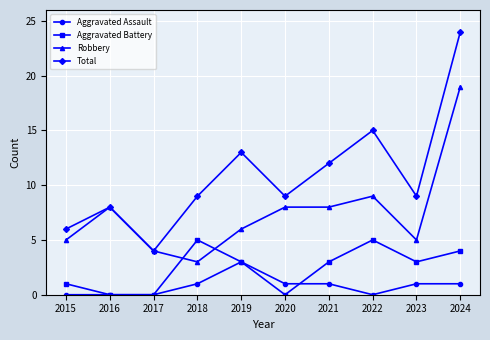

What is the spread (max minus min) of values at 2021?

11